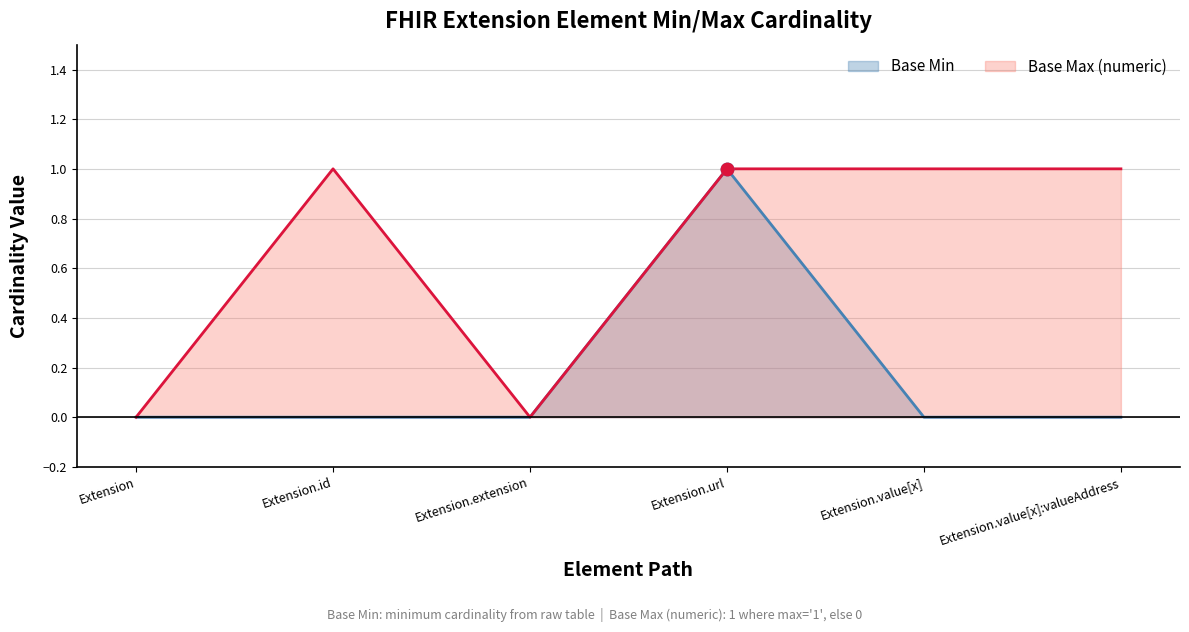

What is the total value across all series at Extension.url?

2